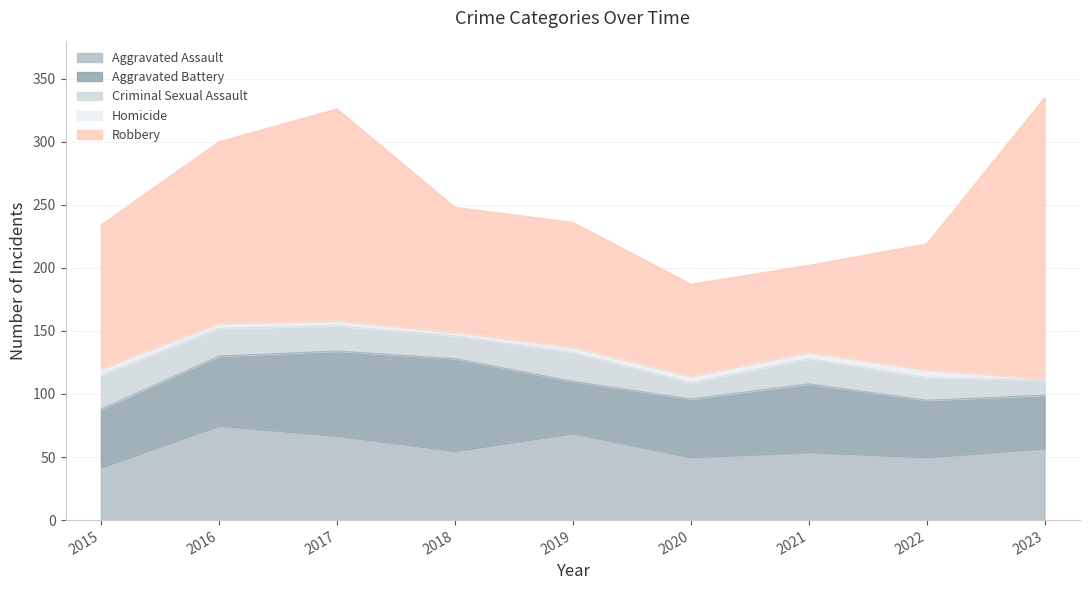

What is the sum of the Aggravated Battery values at 2015 and 2023?

88